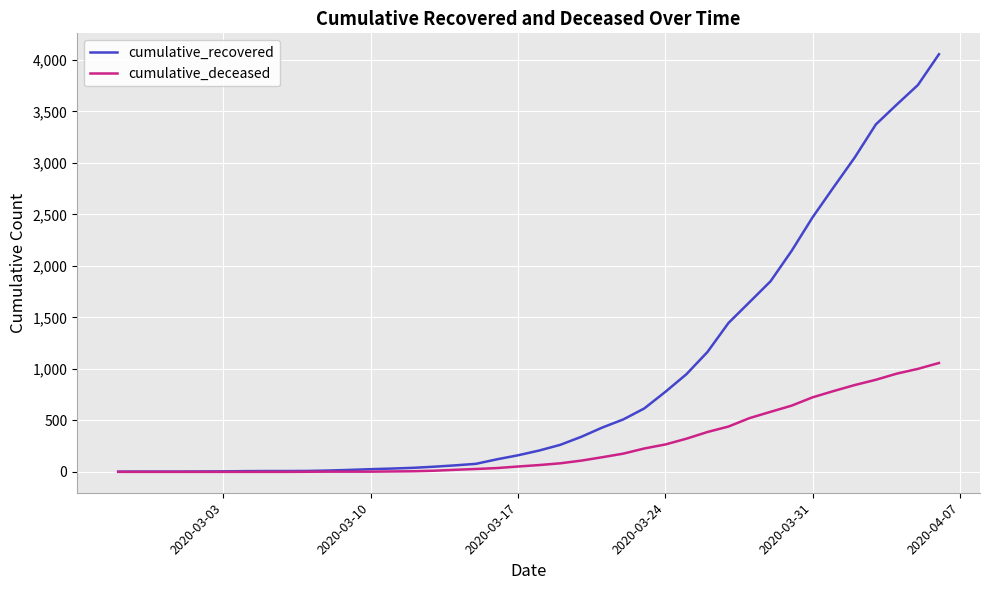

Is this an area chart (filled region under the line)?

No